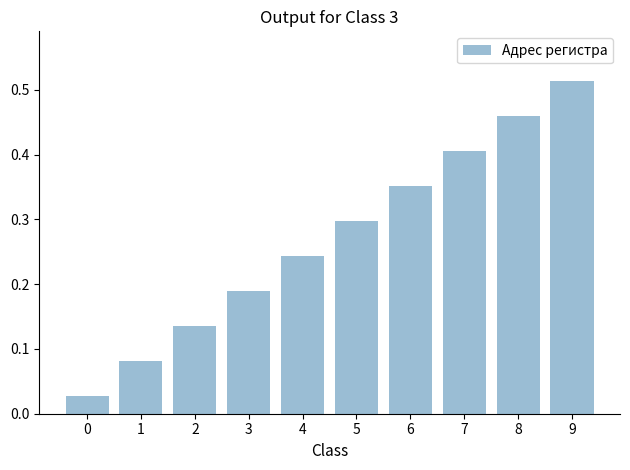

Which label corresponds to the largest value in the chart?

9